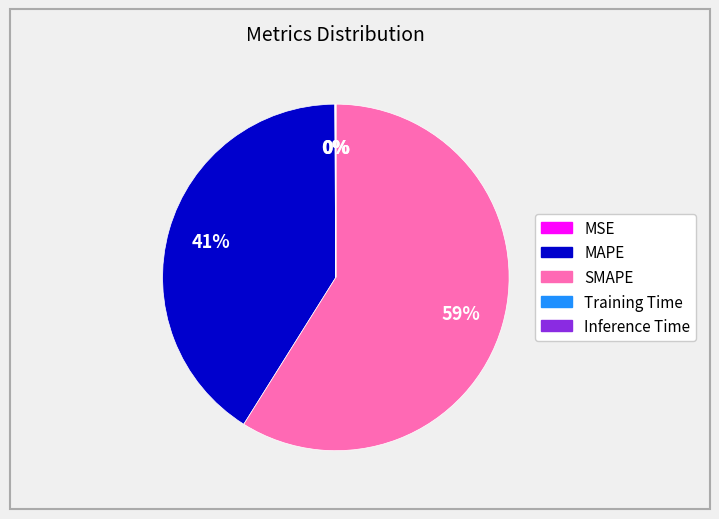

True or false: MAPE accounts for 41% of the total.

True